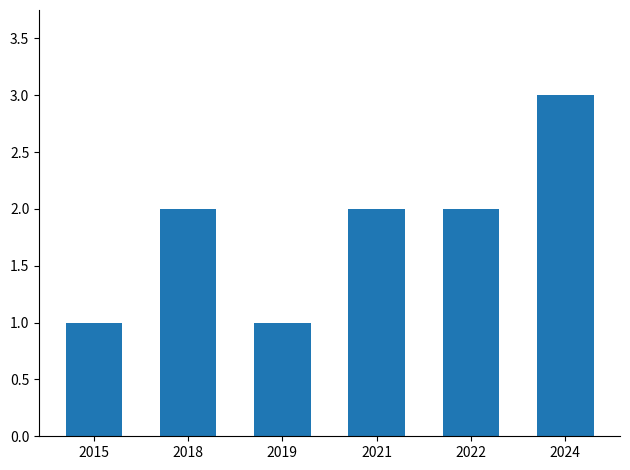

How many bars are there in total?

6